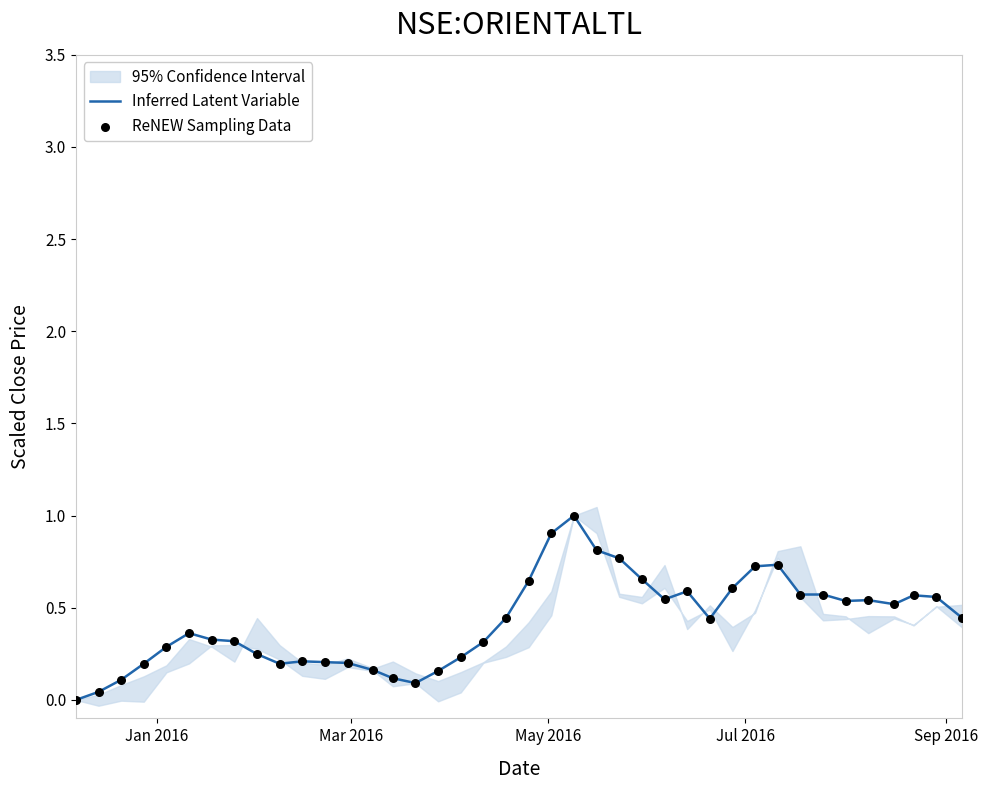

What is the highest value of the Inferred Latent Variable series?

1.0